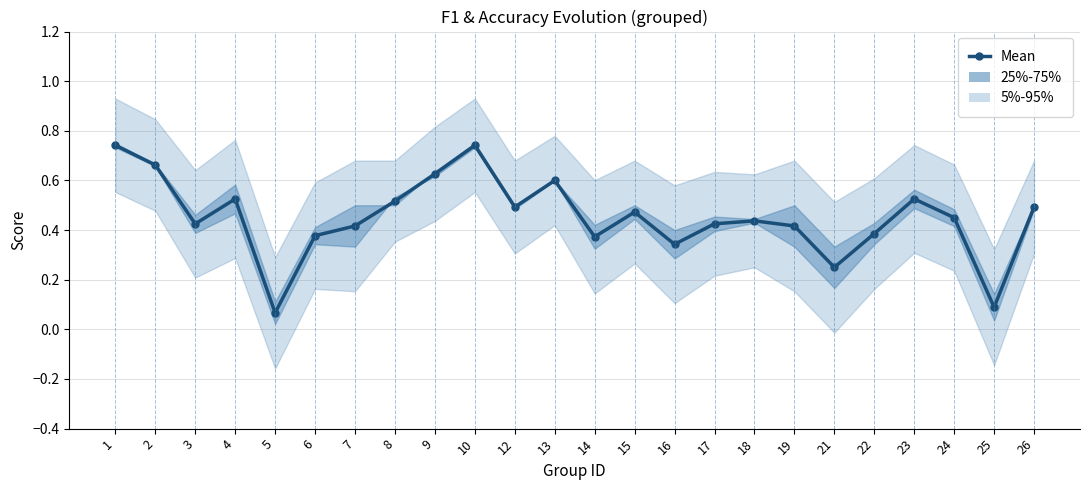

How many lines are shown in the chart?

1